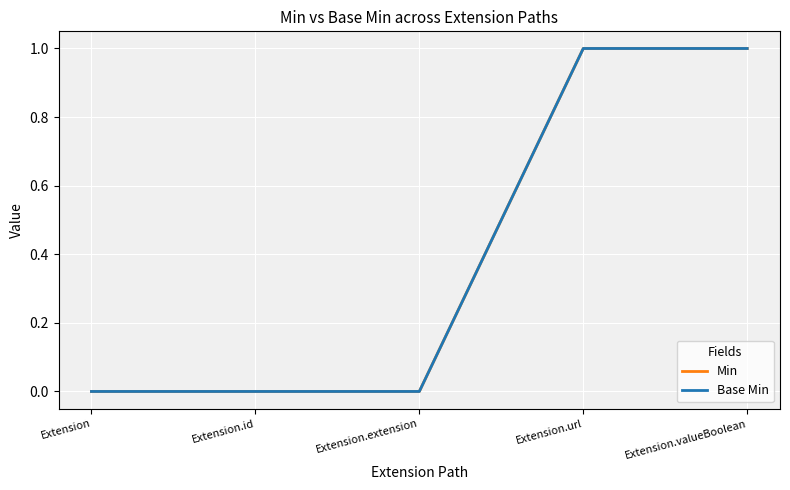

Reading left to right, what are all the values shown in this chart?

Min: 0	0	0	1	1
Base Min: 0	0	0	1	1